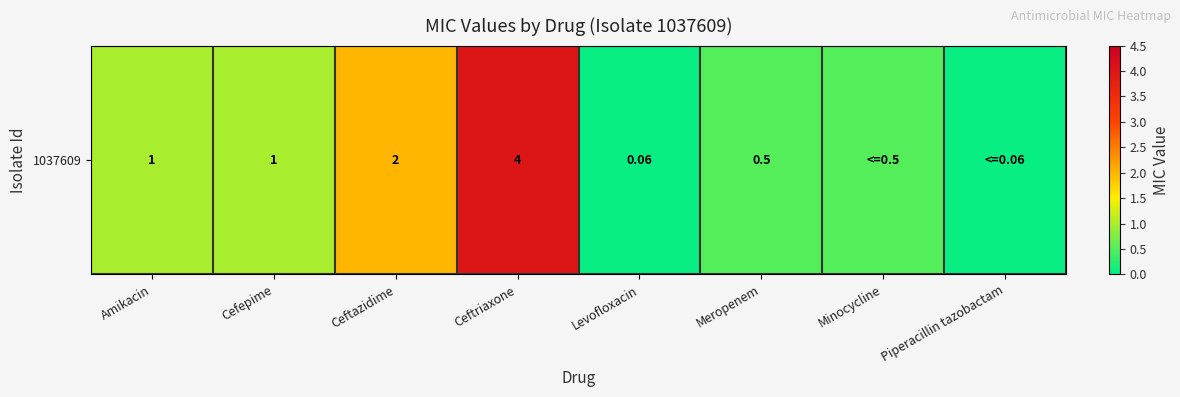

Count the number of data series in this chart.

1